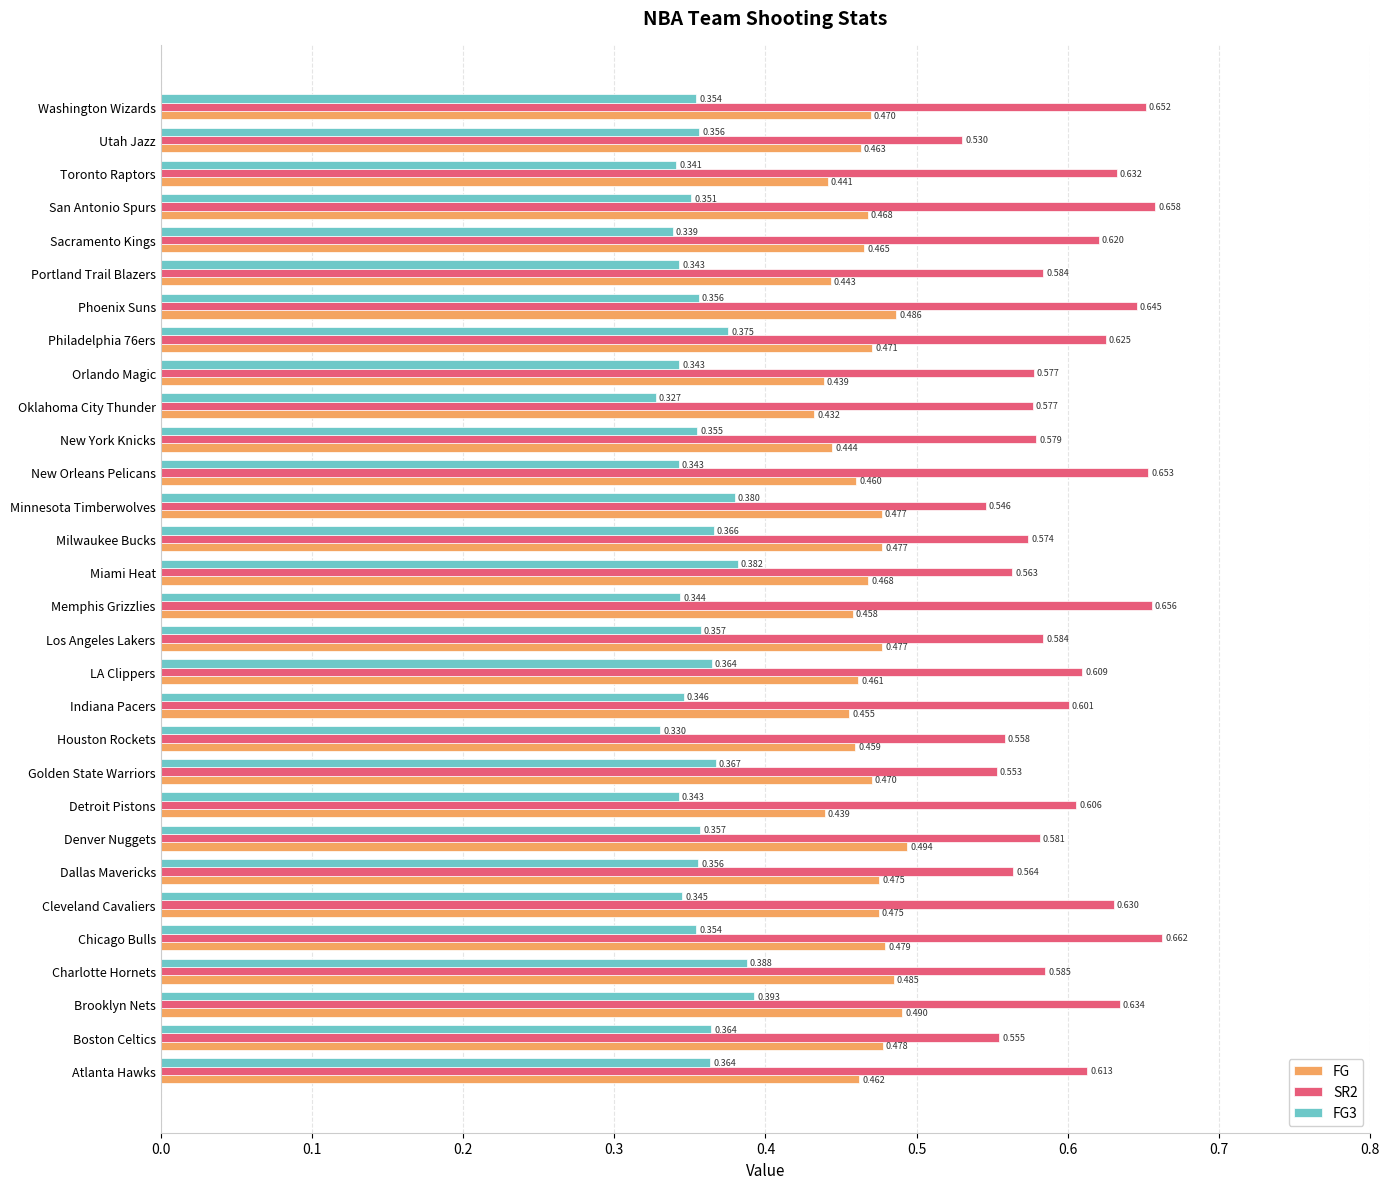

At which category does the chart reach its peak across all series?

Chicago Bulls